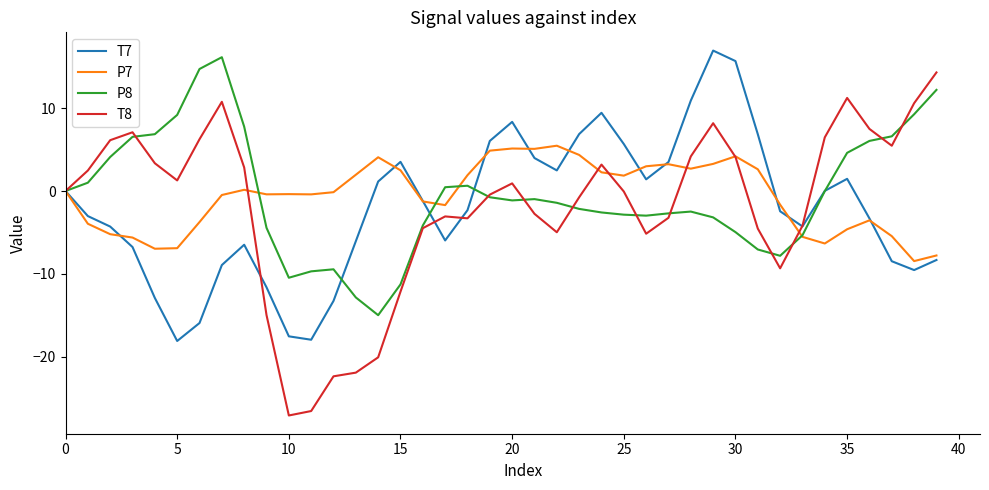

What is the greatest value displayed?

16.9